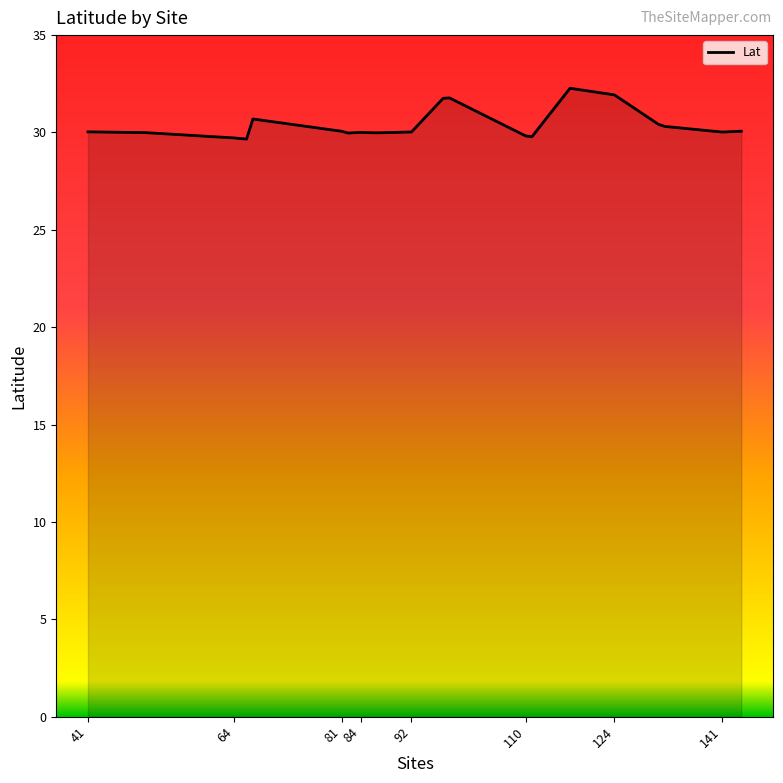

What is the difference between the maximum and minimum values?

2.6